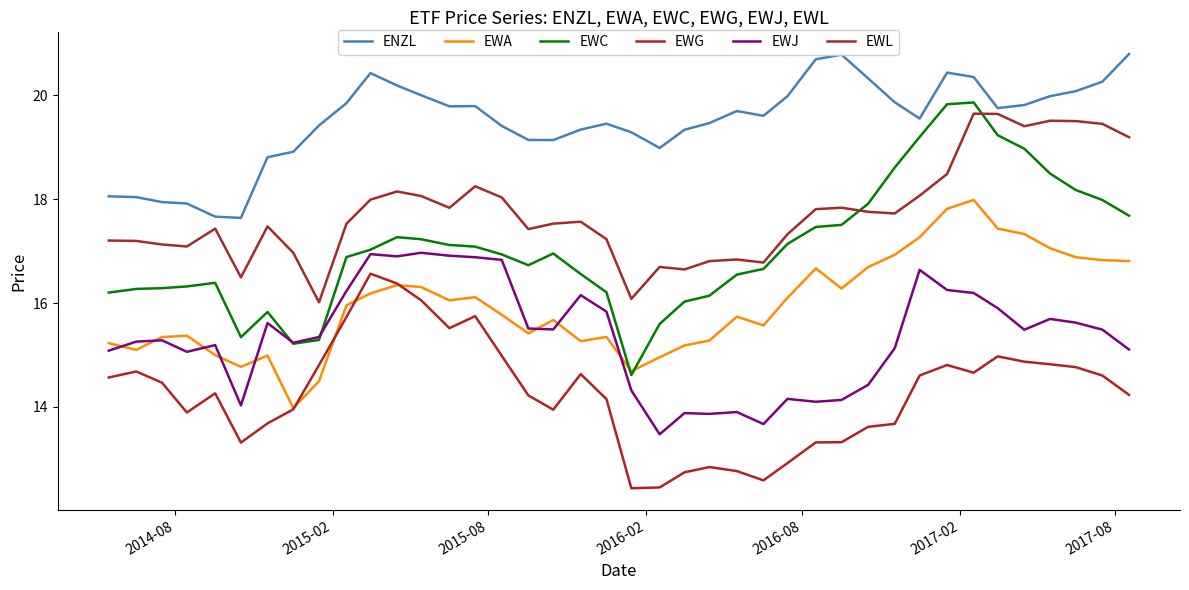

In EWJ, how many points are higher than both neighbors (excluding endpoints)?

11